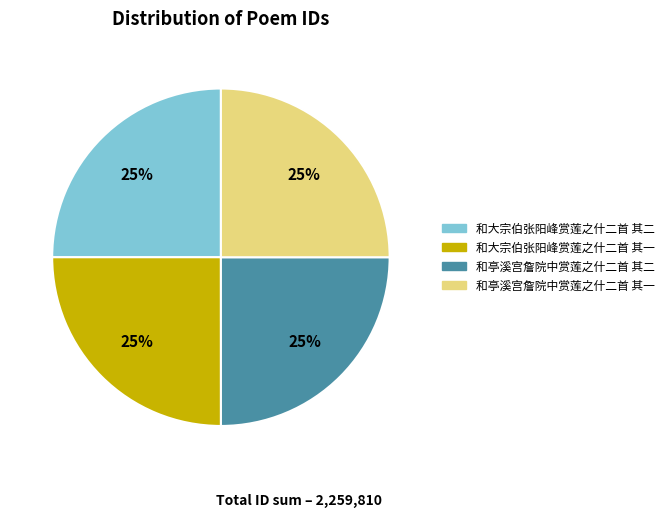

Does 和大宗伯张阳峰赏莲之什二首 其二 account for over 50% of the chart?

No